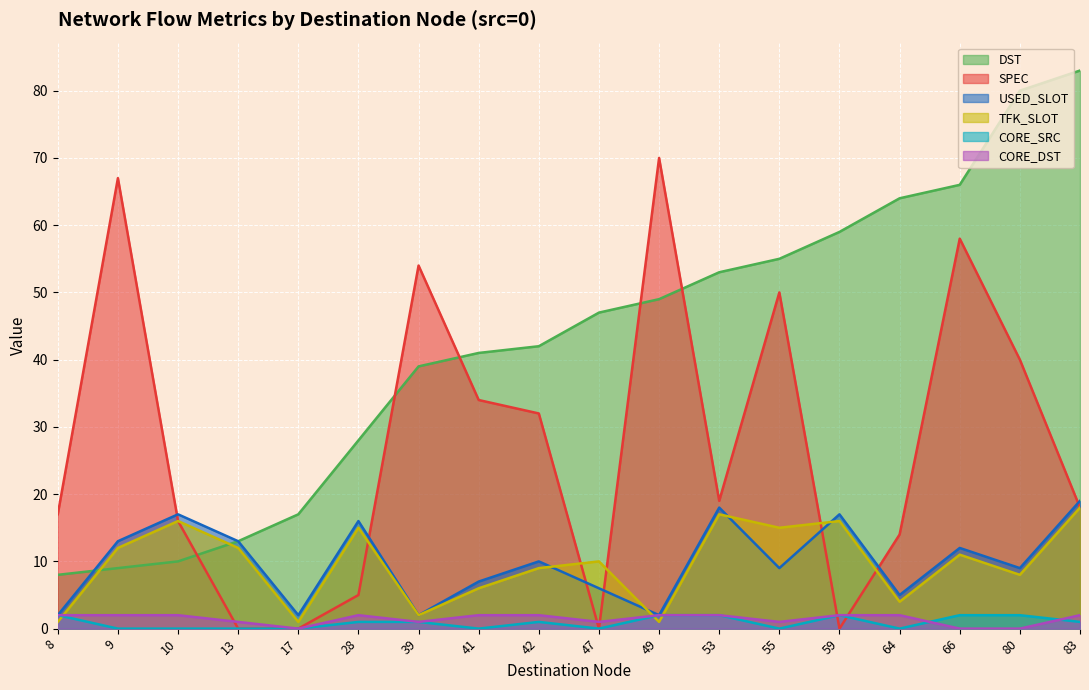

What is the value of the tfk_slot point at the 3rd from the left?

16